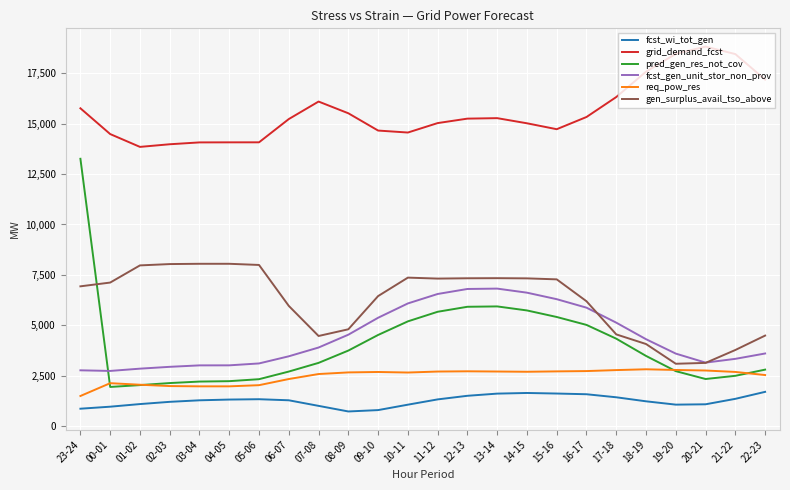

What is the maximum value shown in the chart?

18832